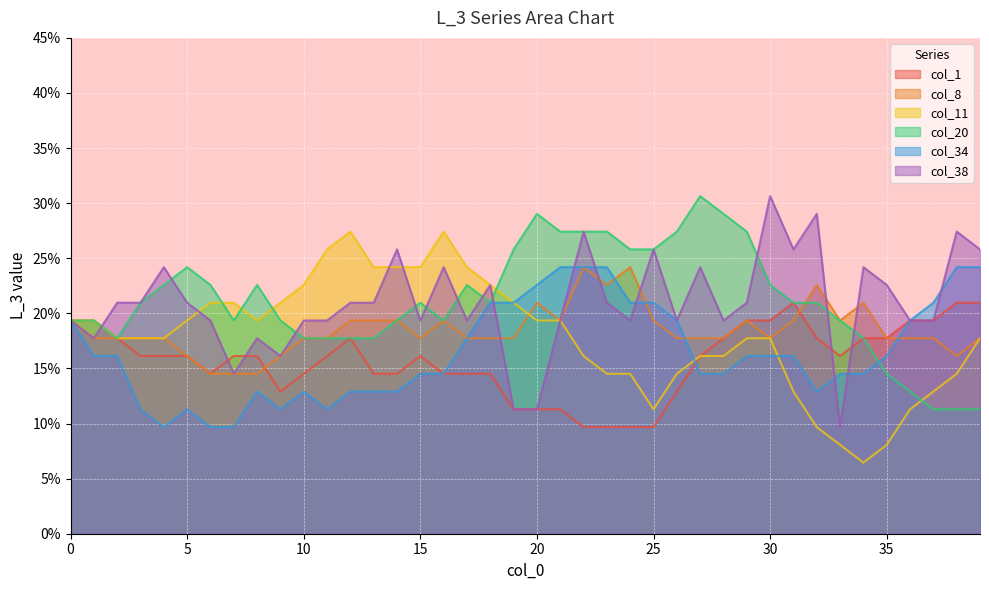

What are all the series names shown in the legend?

col_1, col_8, col_11, col_20, col_34, col_38